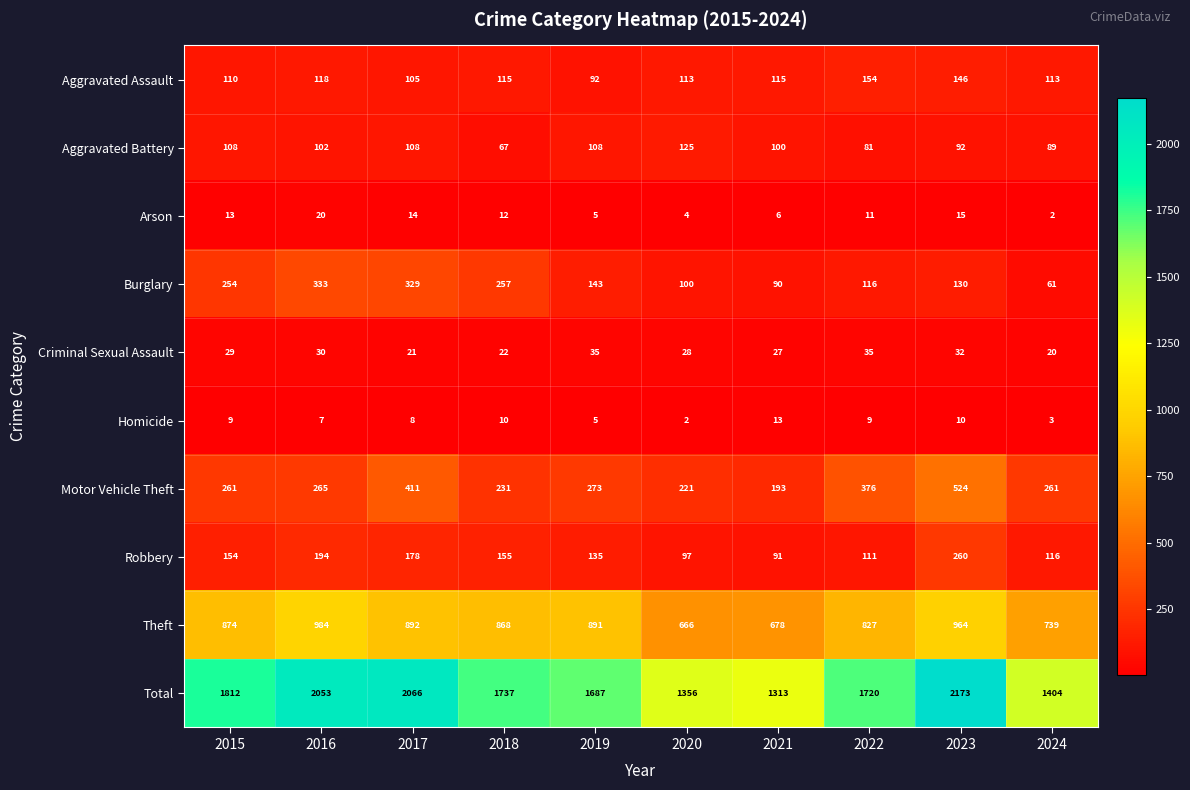

What is the difference between the Burglary values at 2020 and 2017?

229